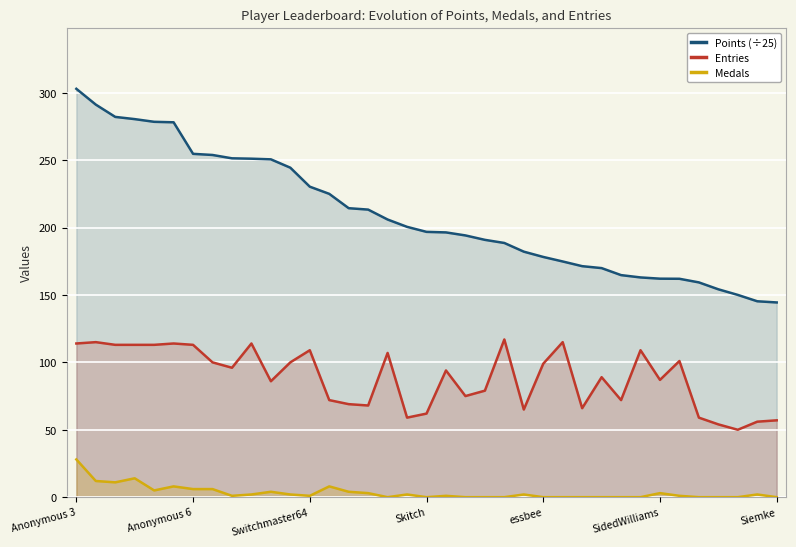

Which has a higher value, 32 or 35?

32